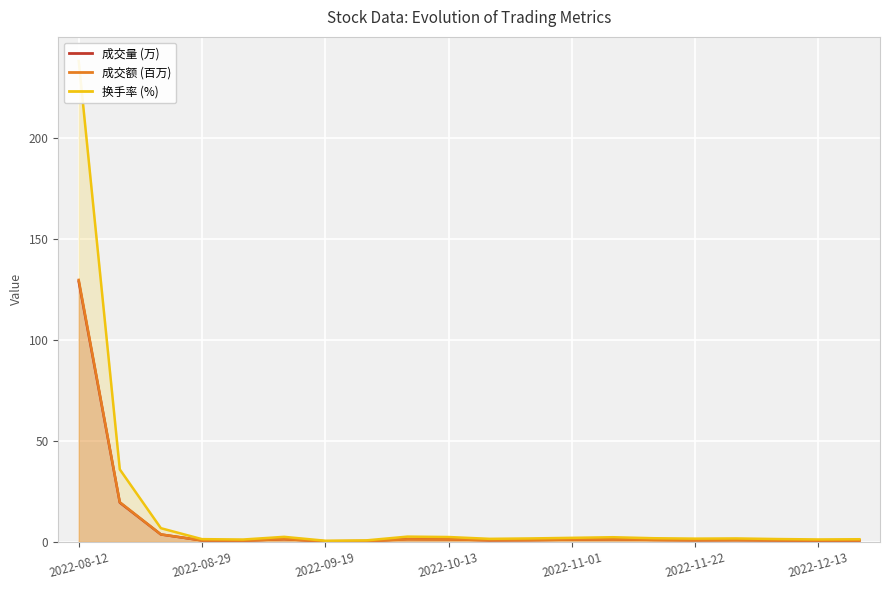

Which series has the largest range (max minus min)?

换手率 (%)